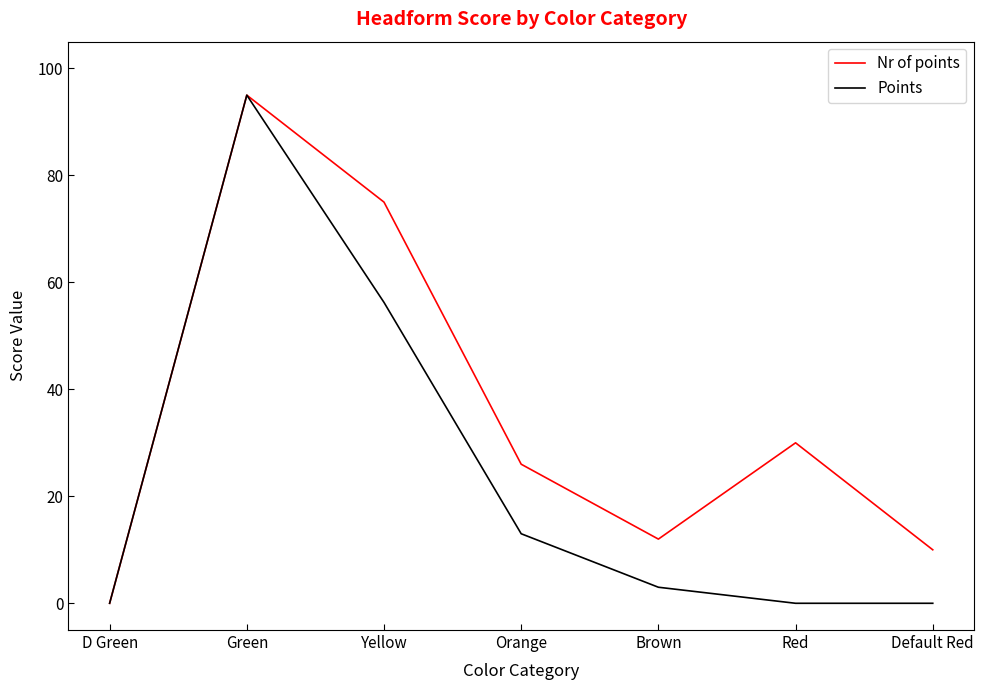

Which category has the highest value in the Points series?

Green